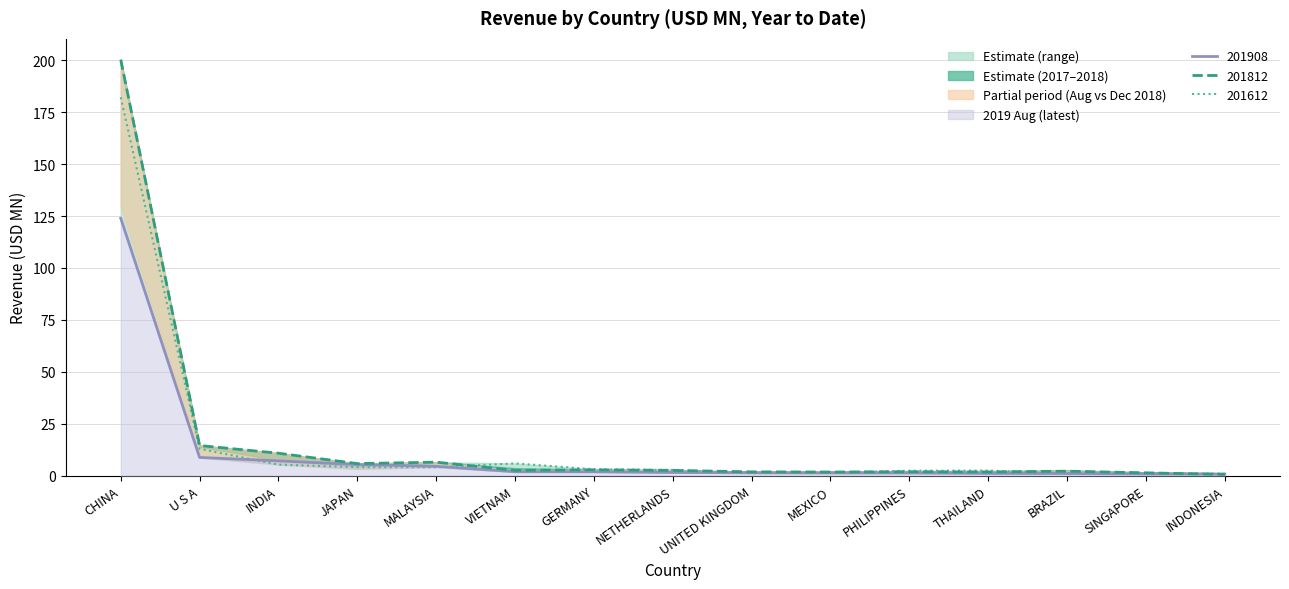

What is the maximum value for 201612?

182.2